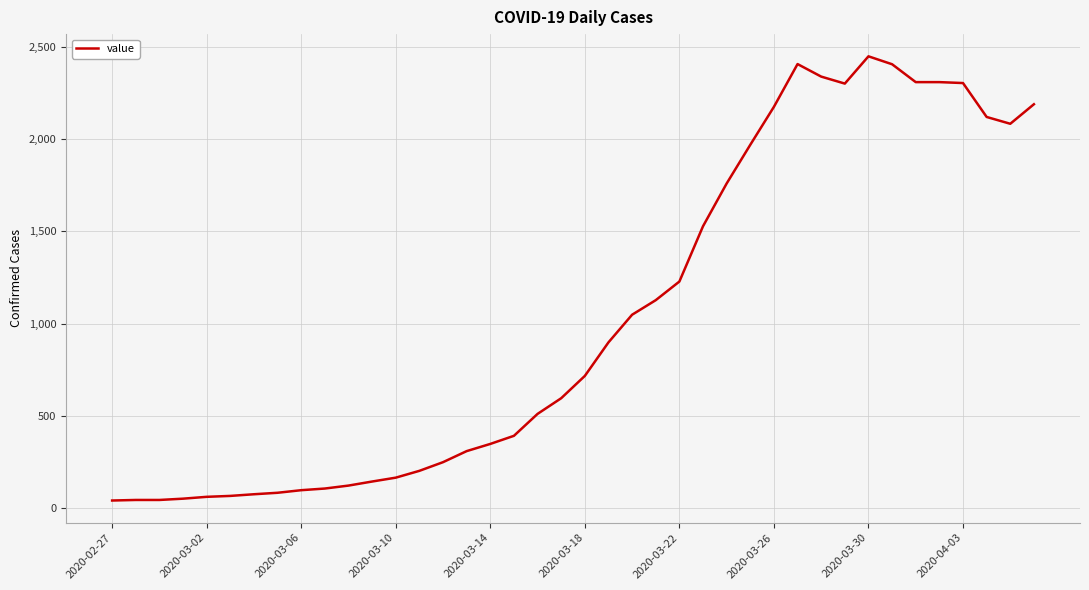

What is the greatest value displayed?

2450